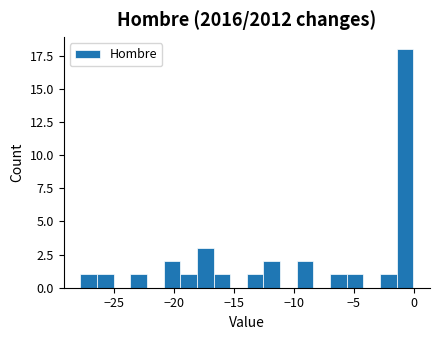

Read against the x-axis, roughly where is the centre of the tallest bar?

-0.5